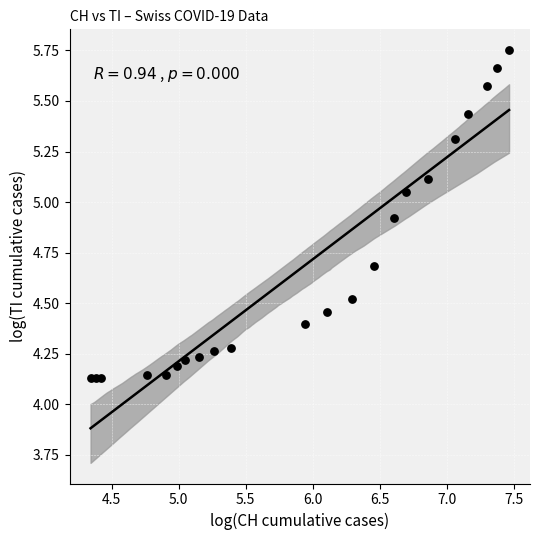

What is the range of X values (max minus min)?

3.1